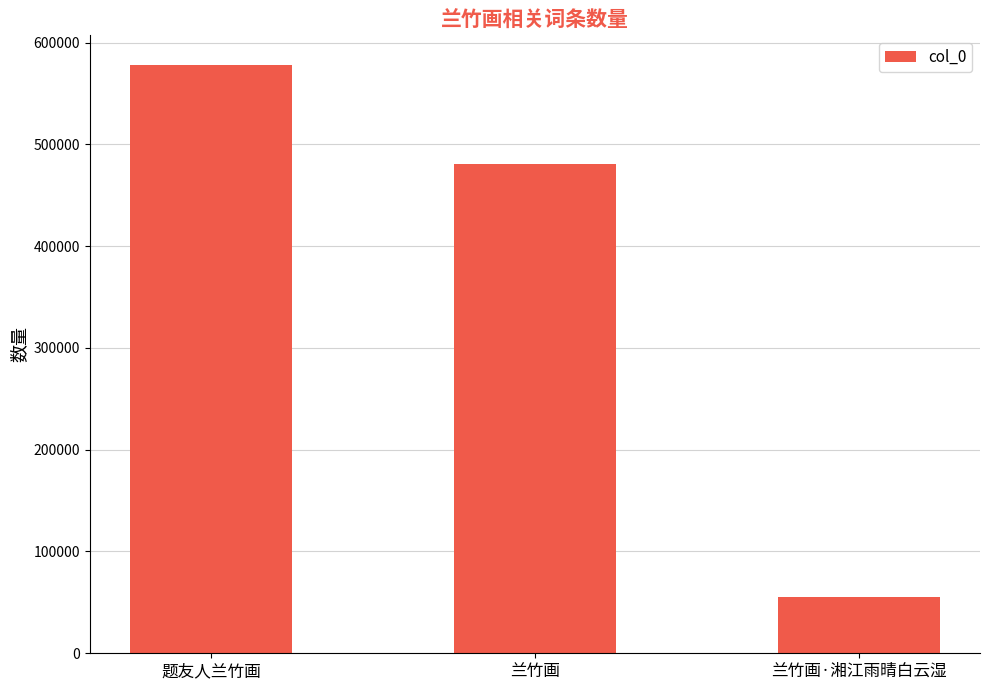

What is the label of the 1st bar from the left?

题友人兰竹画